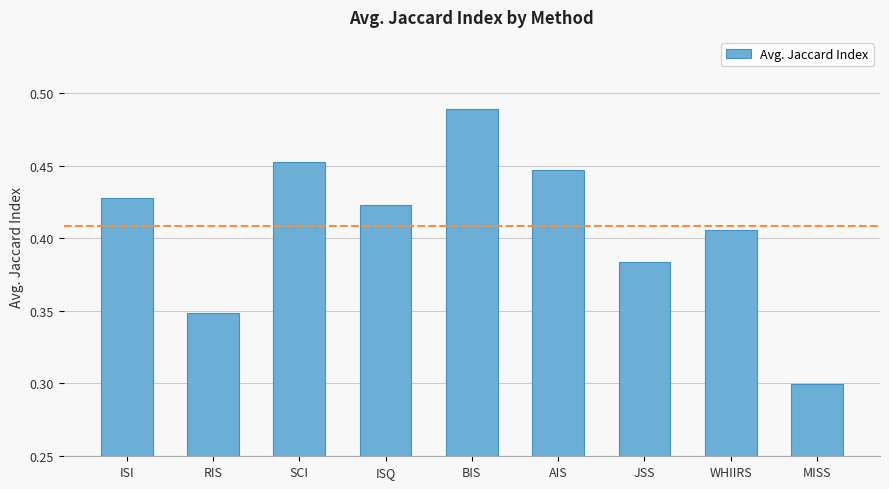

Which has a higher value, MISS or ISQ?

ISQ